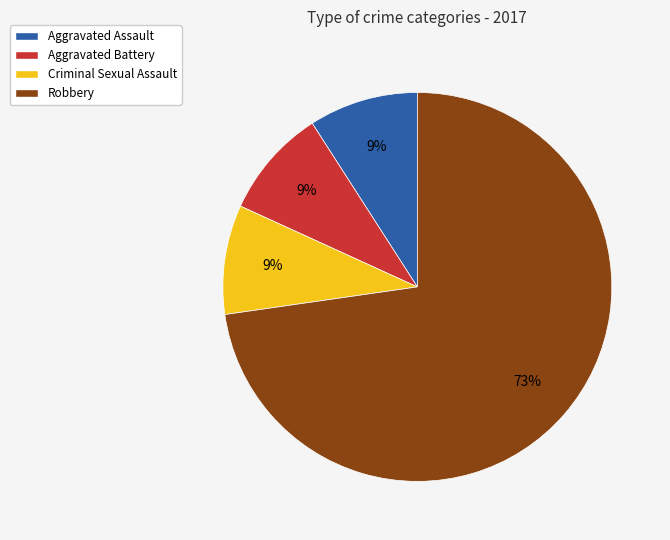

To the nearest percent, what percentage of the pie is Criminal Sexual Assault?

9%